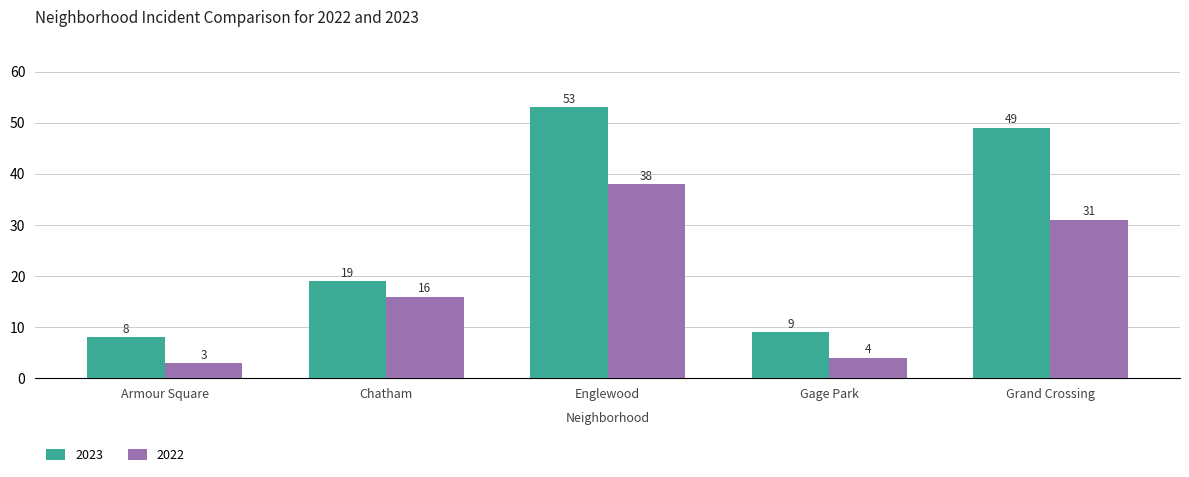

What is the difference between the maximum and second lowest values in the 2022 series?

34